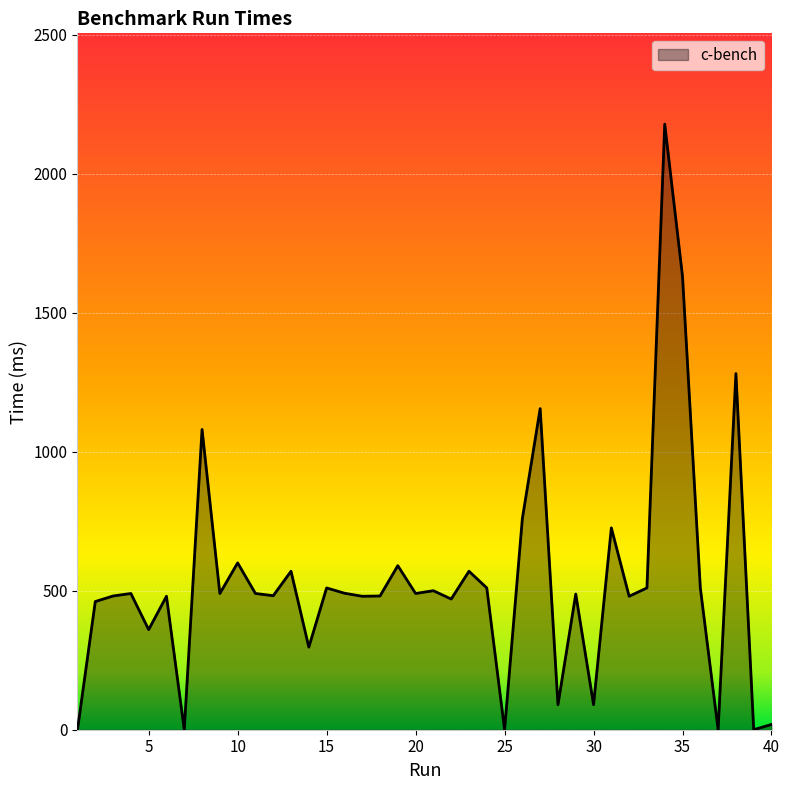

What is the maximum value shown in the chart?

2178